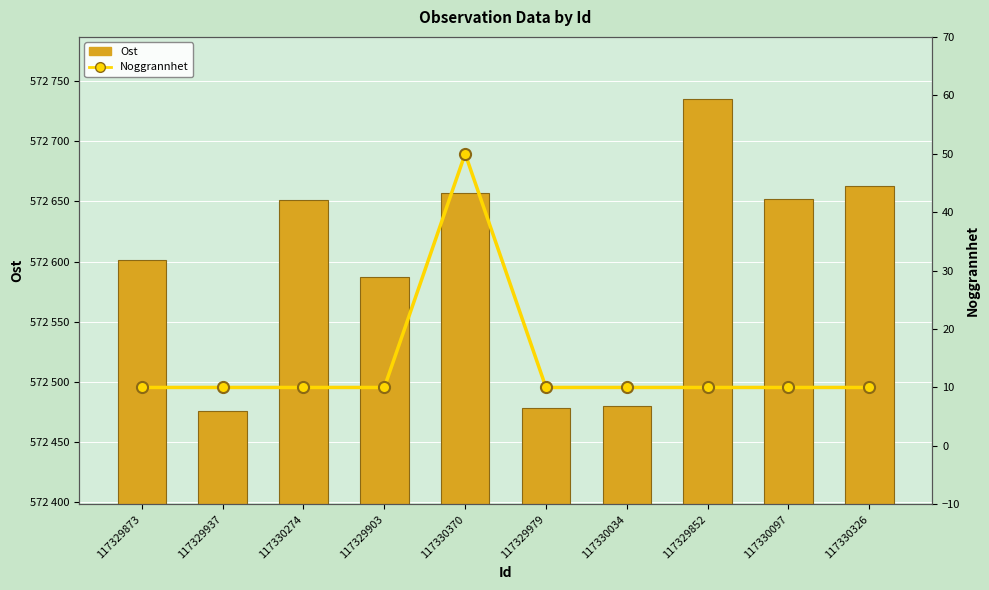

Are the bars grouped side by side (vs. stacked)?

Yes